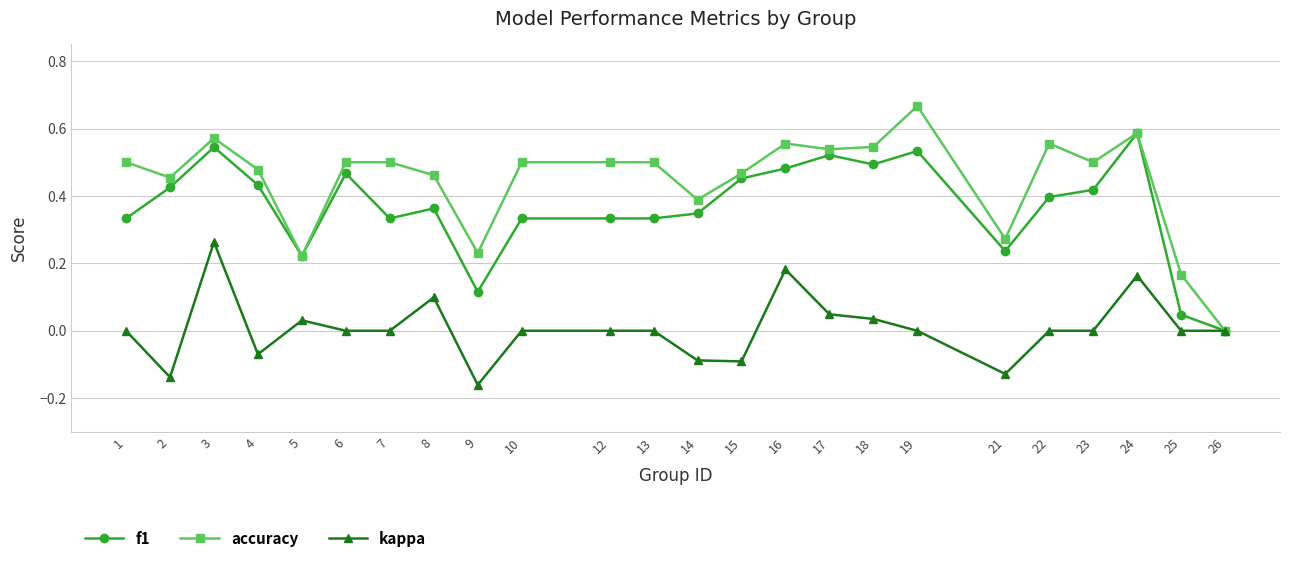

At which label is accuracy closest to 0?

26